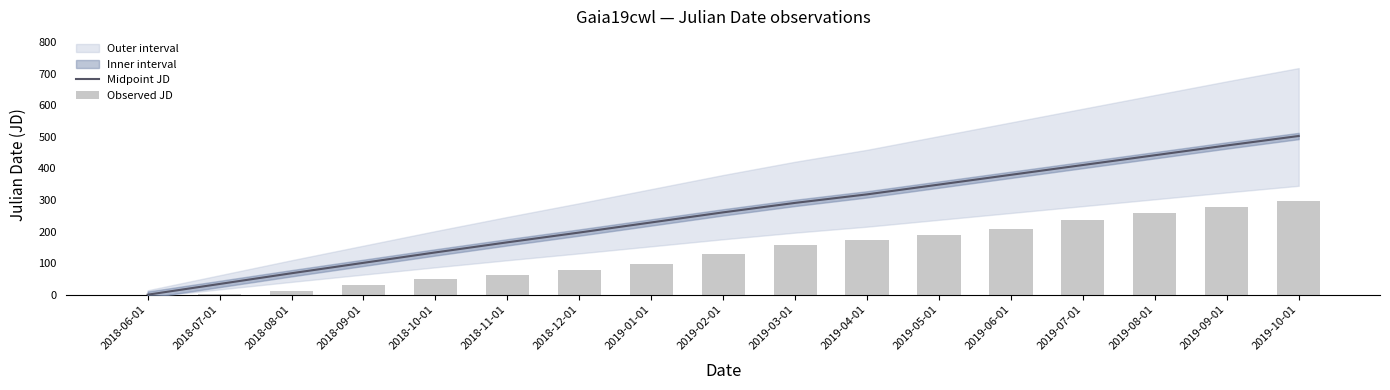

Rank the categories by Midpoint JD value from lowest to highest.

2018-06-01, 2018-07-01, 2018-08-01, 2018-09-01, 2018-10-01, 2018-11-01, 2018-12-01, 2019-01-01, 2019-02-01, 2019-03-01, 2019-04-01, 2019-05-01, 2019-06-01, 2019-07-01, 2019-08-01, 2019-09-01, 2019-10-01